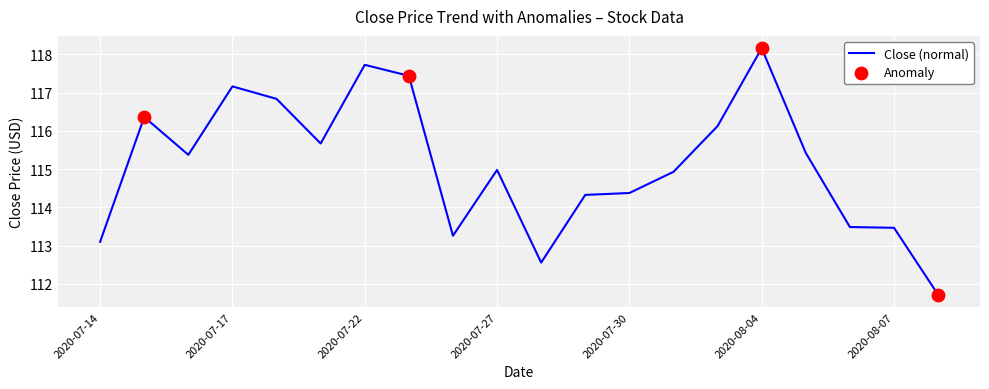

What is the greatest value displayed?

118.2